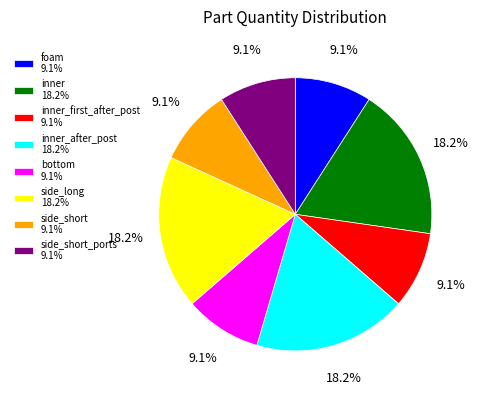

Is the sum of foam 9.1% and inner_after_post 18.2% greater than half?

No